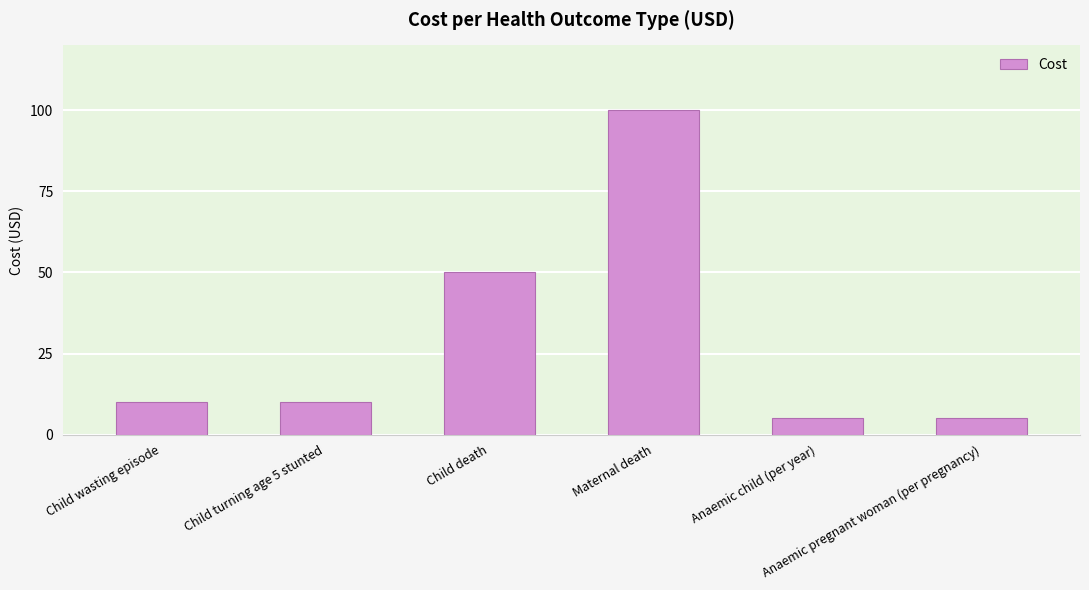

What is the difference between the maximum and minimum values?

95